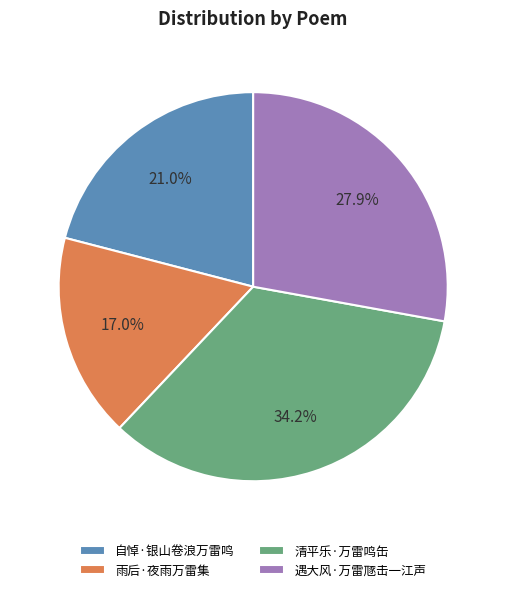

Is it true that 遇大风·万雷豗击一江声 is 38% of the pie?

False